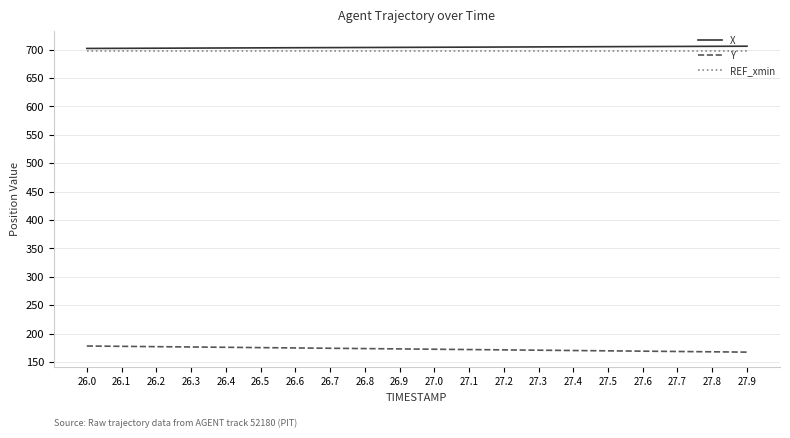

What is the spread (max minus min) of values at 26.5?

527.9